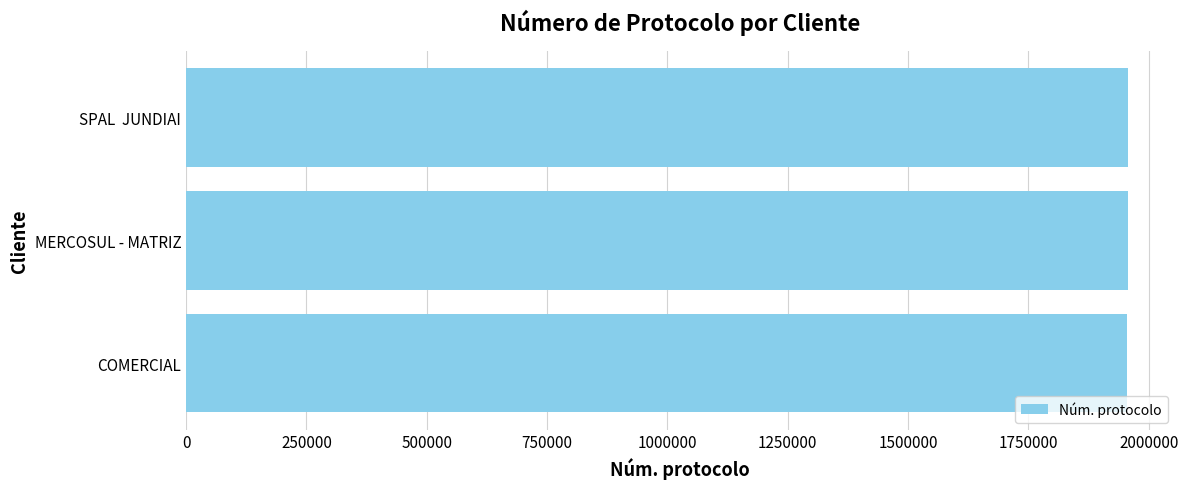

What is the smallest value displayed?

1955695